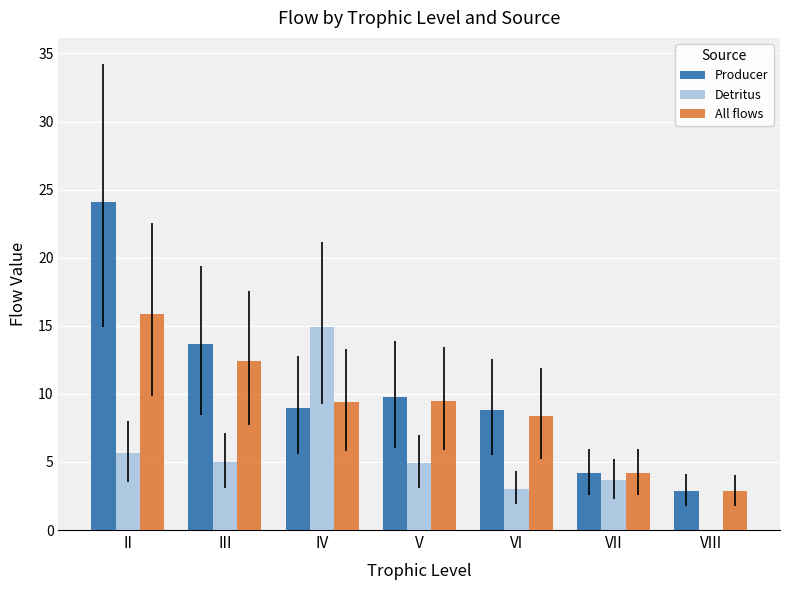

At which label does Producer reach its peak?

II